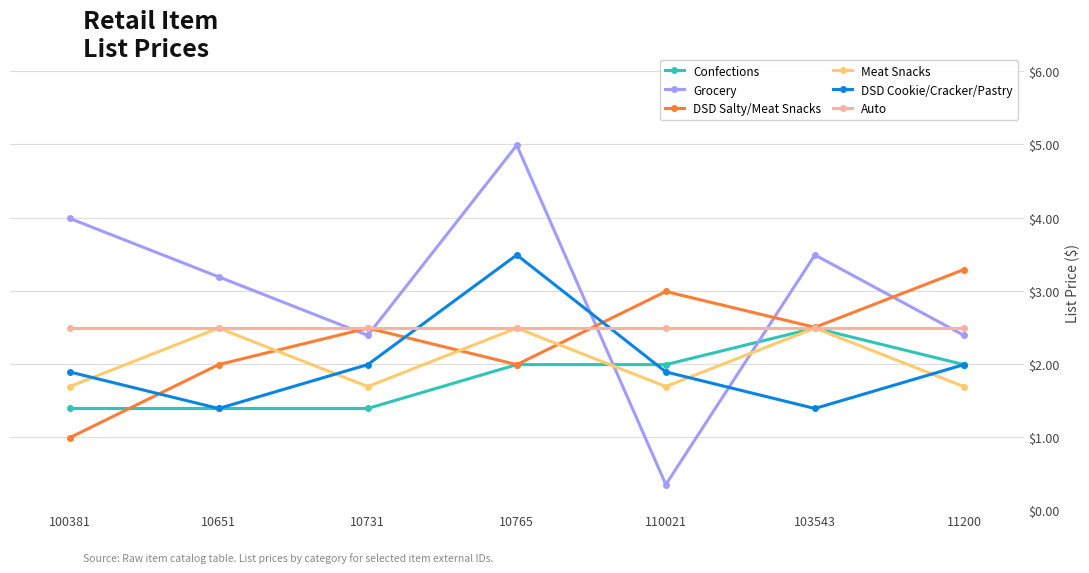

What is the highest value of the DSD Salty/Meat Snacks series?

3.3